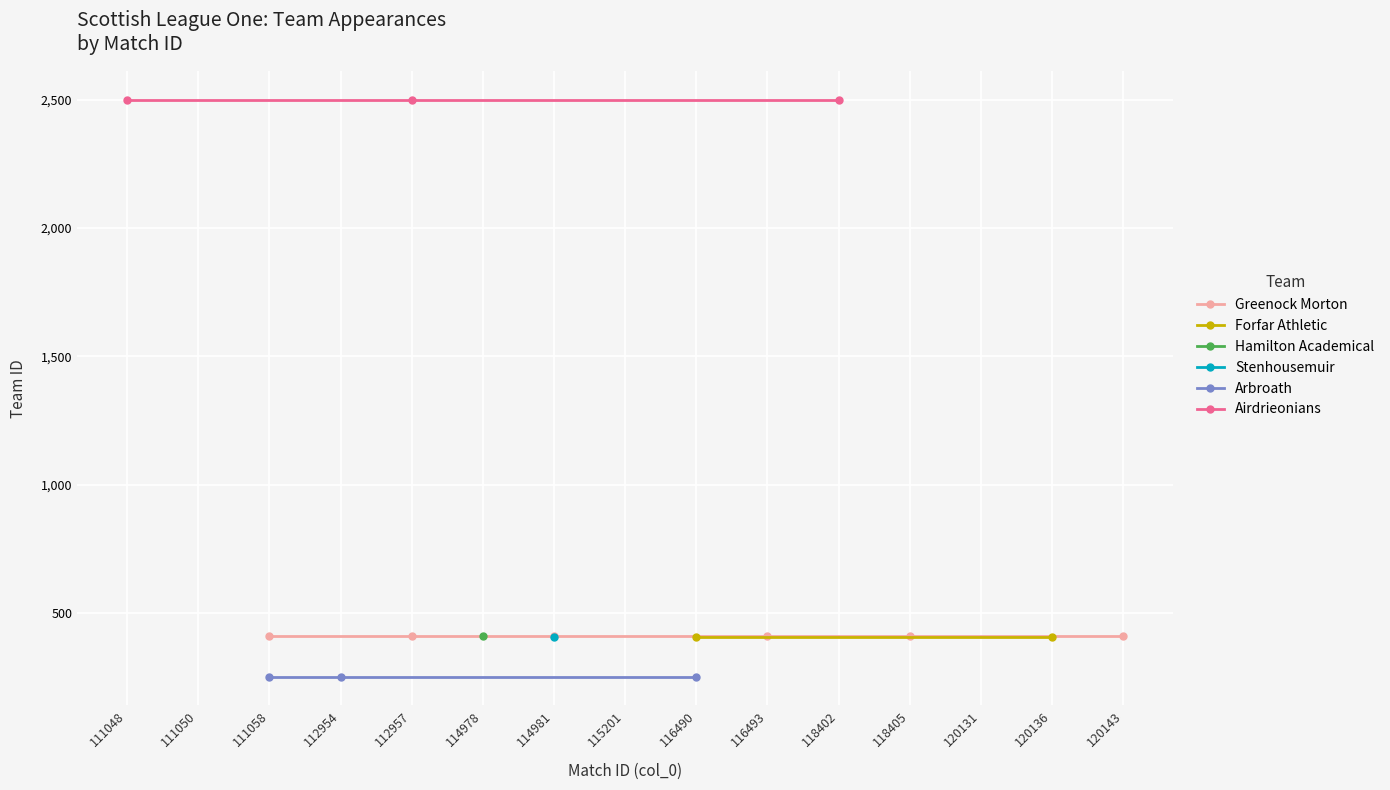

Is it true that Stenhousemuir equals 691 at 111050?

False